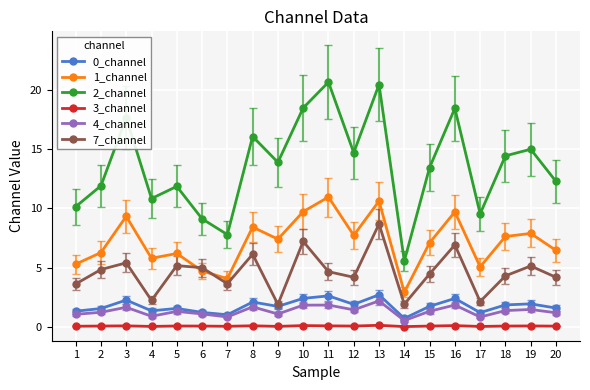

How many interior local peaks does the 7_channel series have?

7